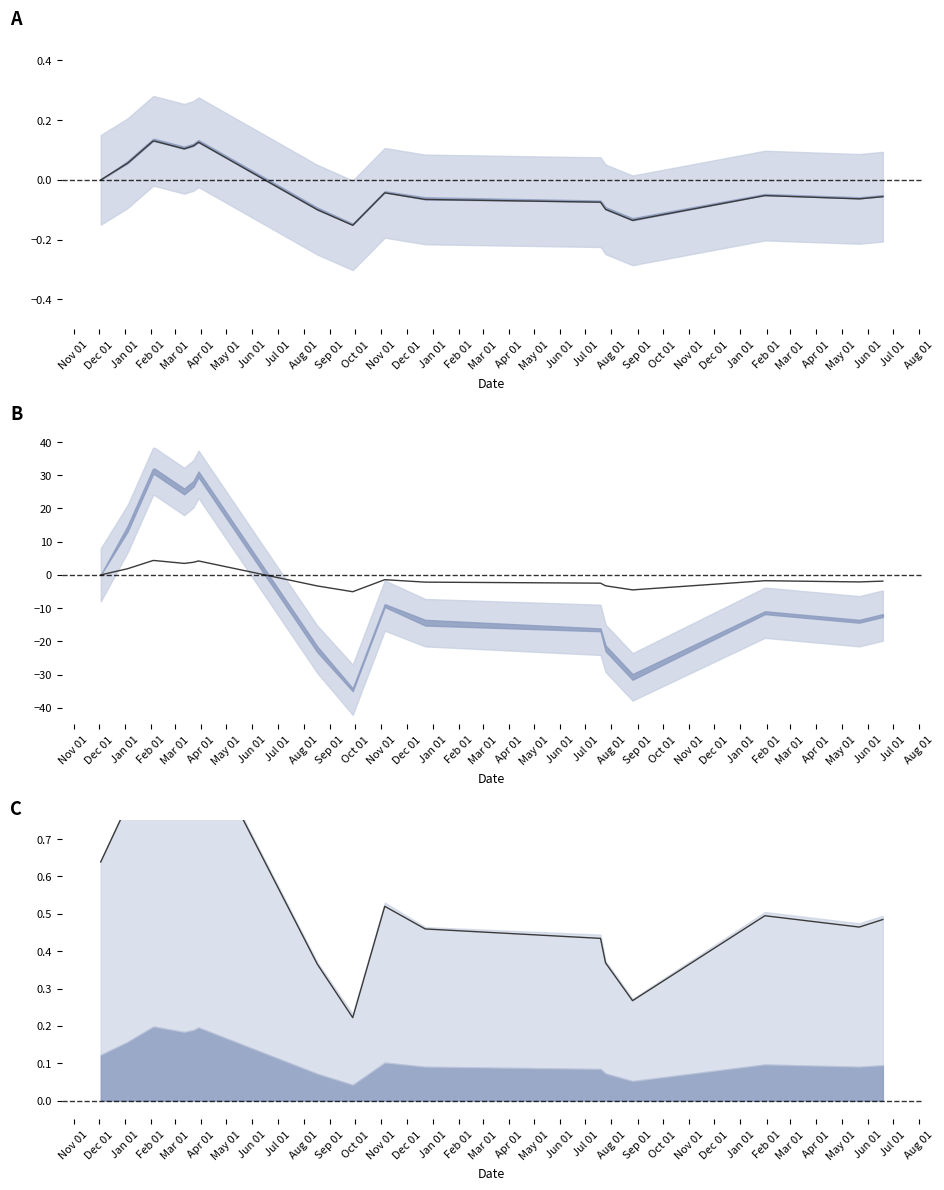

True or false: Mean has a value of 3.5 at Mar 01.

True